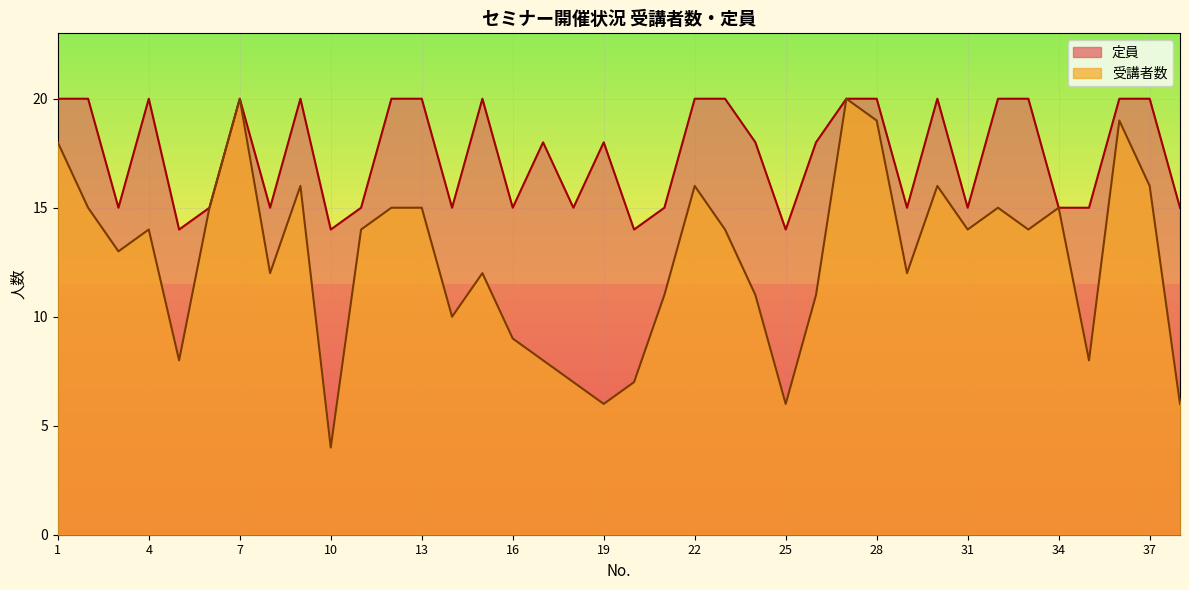

What is the value of the 定員_line point at the 33rd from the left?

20